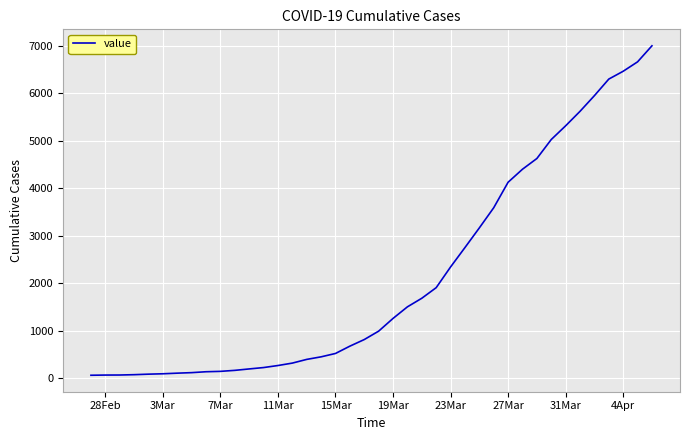

What is the maximum value shown in the chart?

7004